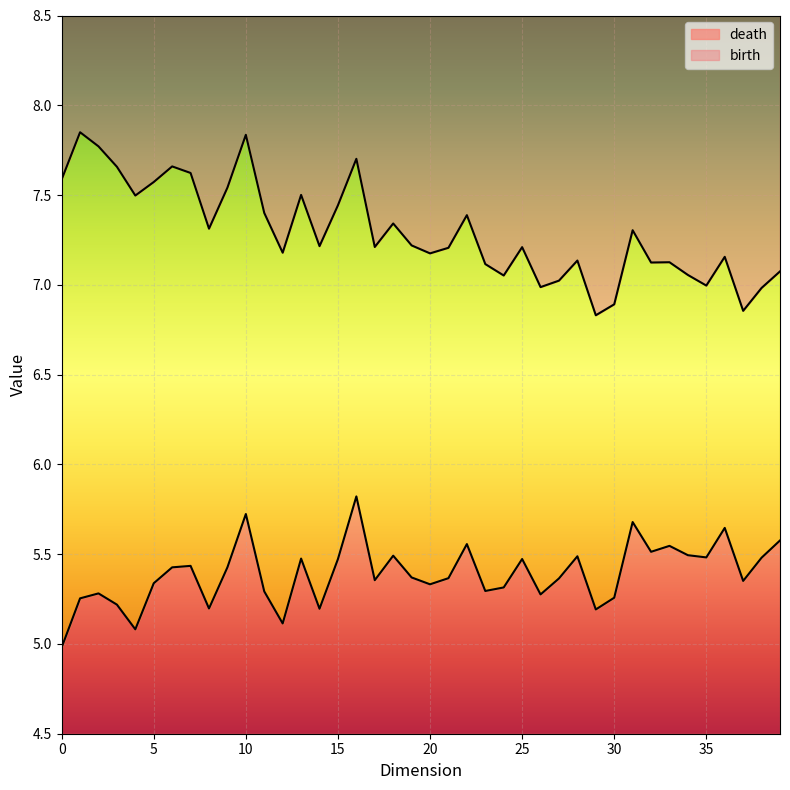

What are all the series names shown in the legend?

death, birth